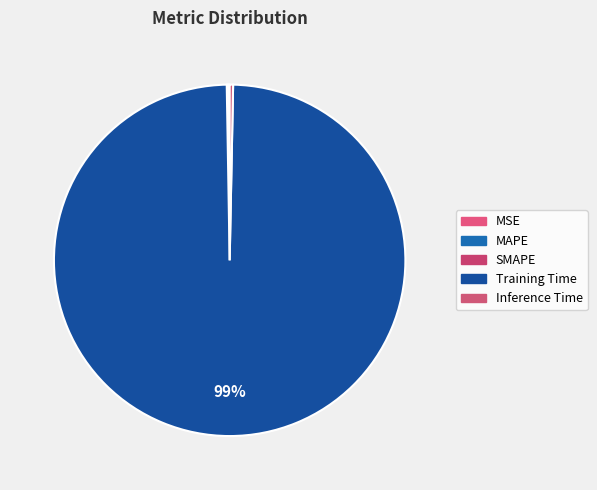

Rank the categories by value from lowest to highest.

MSE, MAPE, SMAPE, Inference Time, Training Time